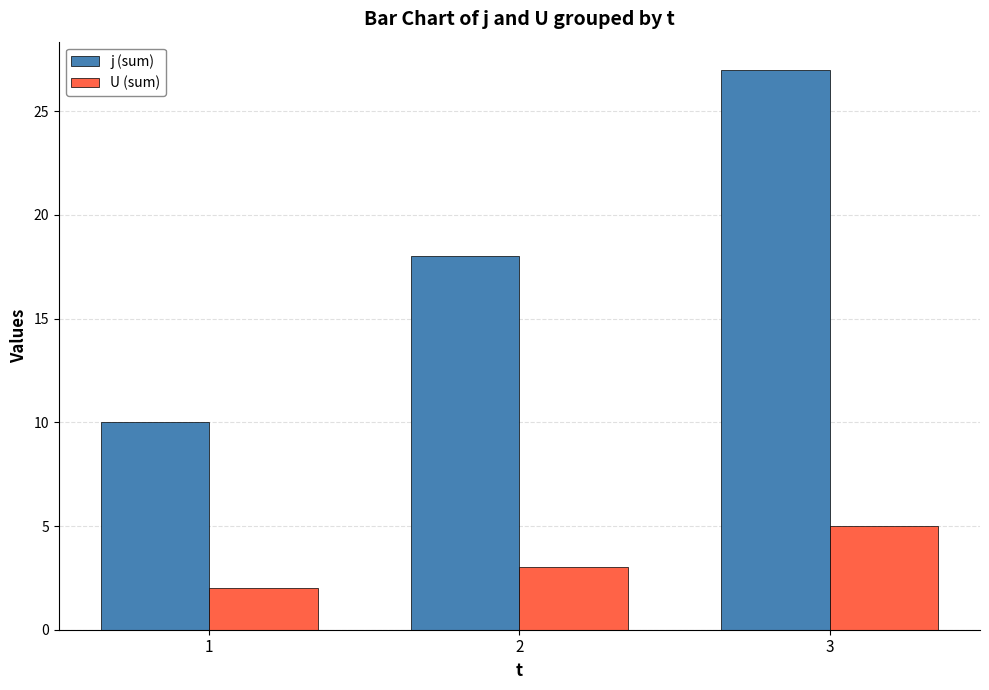

What is the minimum value for j (sum)?

10